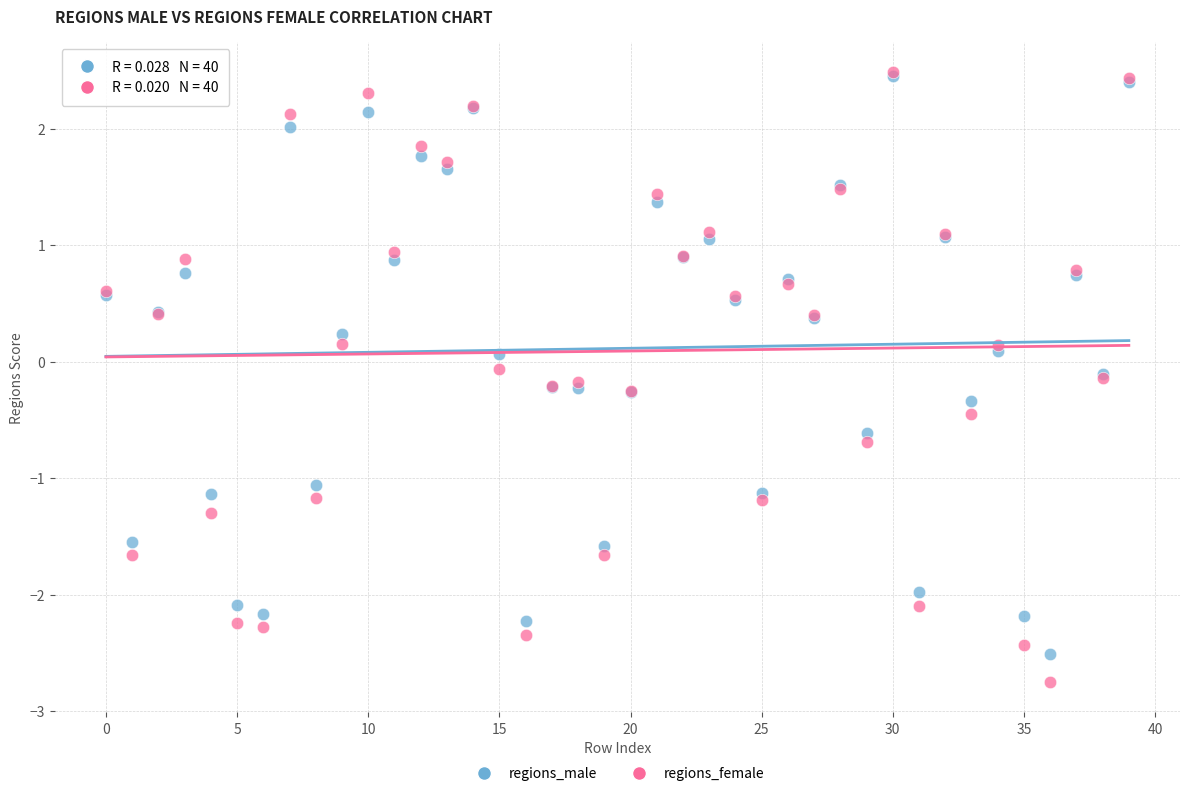

Which series contains the lowest Y value?

regions_female